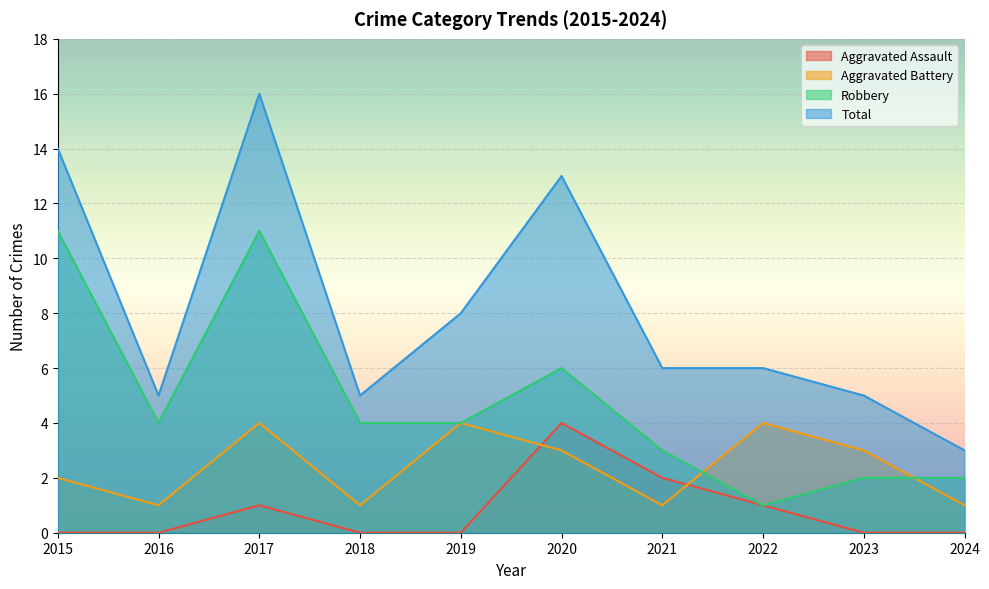

How many lines are shown in the chart?

4